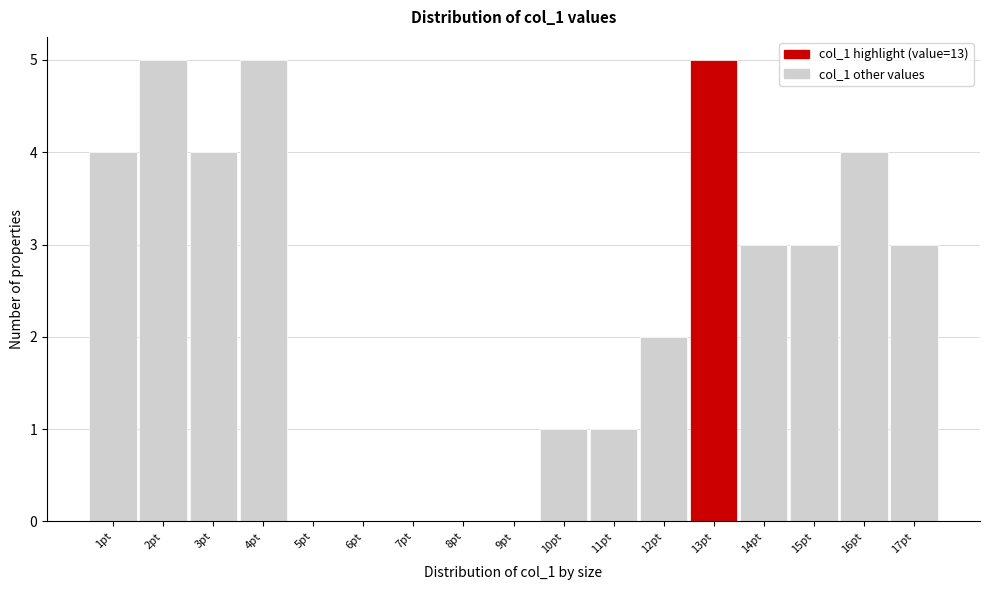

Reading left to right, list every bar in this chart as the range it spans on the x-axis followed by its height. The values are not printed on the chart, so give them approximately, as read against the axis.

0.5 to 1.5: 4
1.5 to 2.5: 5
2.5 to 3.5: 4
3.5 to 4.5: 5
4.5 to 5.5: 0
5.5 to 6.5: 0
6.5 to 7.5: 0
7.5 to 8.5: 0
8.5 to 9.5: 0
9.5 to 10.5: 1
10.5 to 11.5: 1
11.5 to 12.5: 2
12.5 to 13.5: 5
13.5 to 14.5: 3
14.5 to 15.5: 3
15.5 to 16.5: 4
16.5 to 17.5: 3